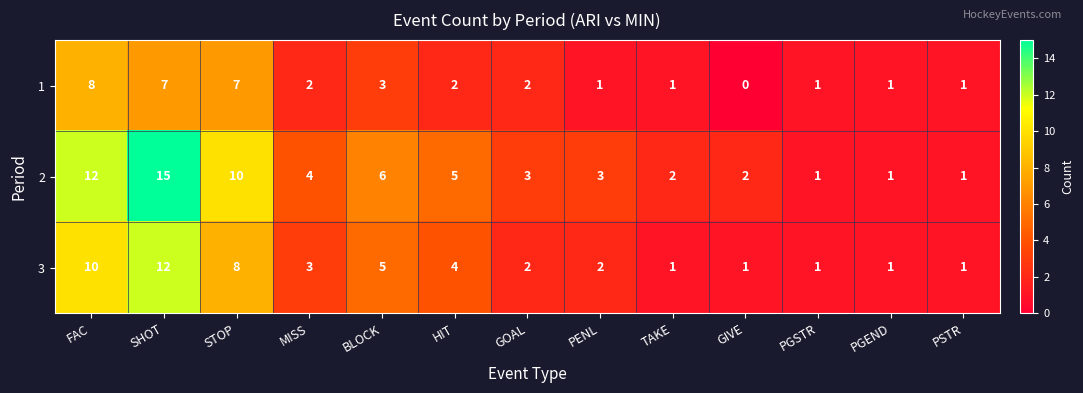

The value of 2 at FAC is 12. True or false?

True